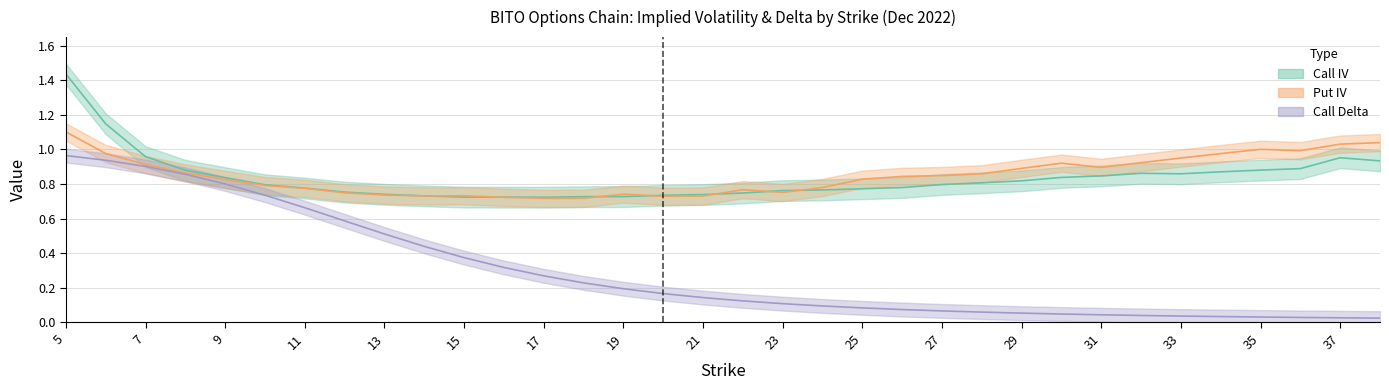

Between 6 and 37, which is larger?

6